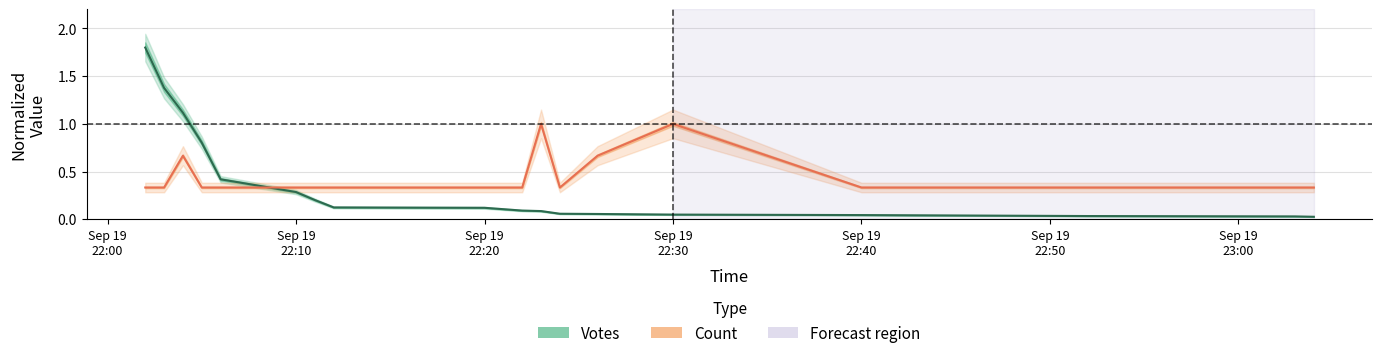

Rank the series by their maximum value, from lowest to highest.

Count, Votes